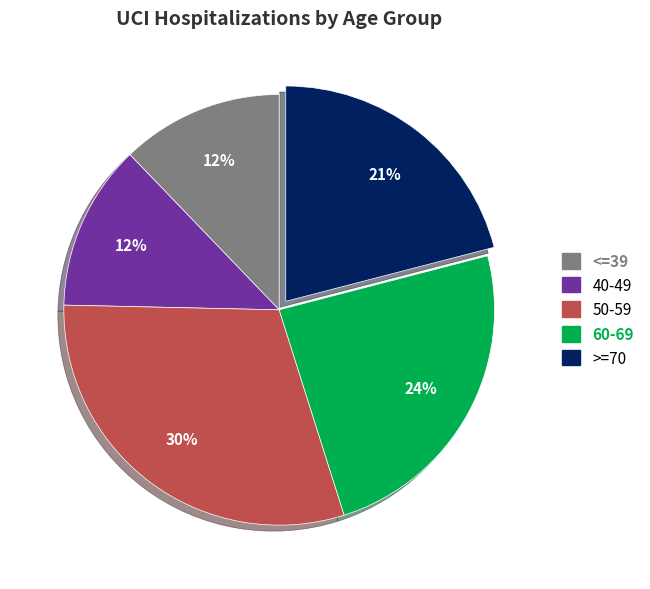

Is there any slice that represents more than half of the pie?

No